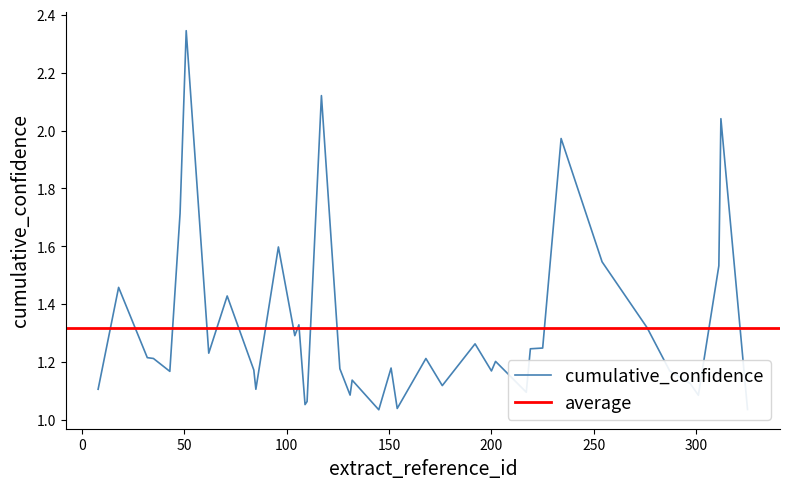

How many points are higher than both their immediate neighbors (excluding endpoints)?

12